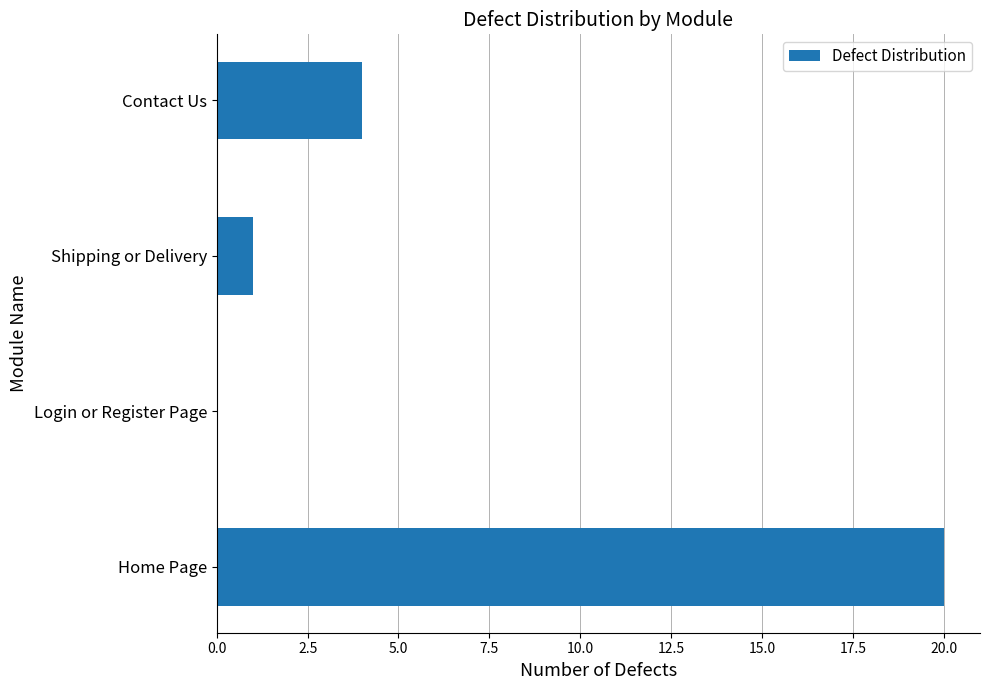

Between Contact Us and Login or Register Page, which is larger?

Contact Us